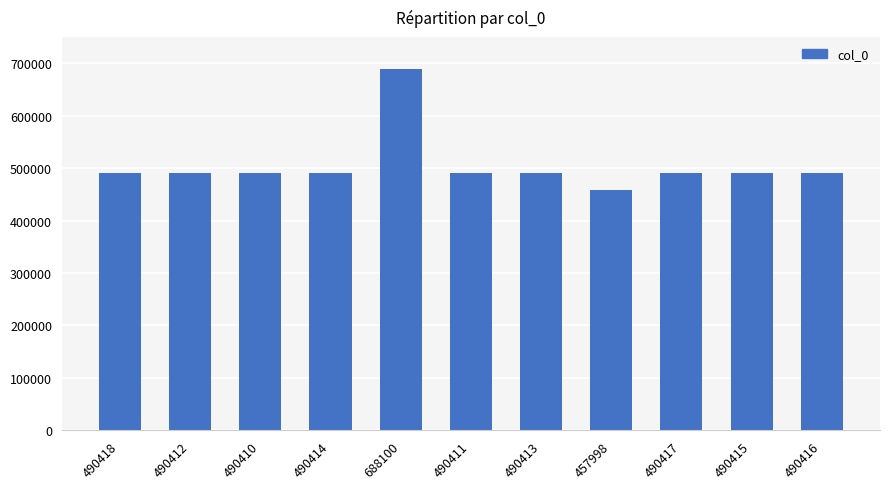

Which category has the lowest value across all series?

457998